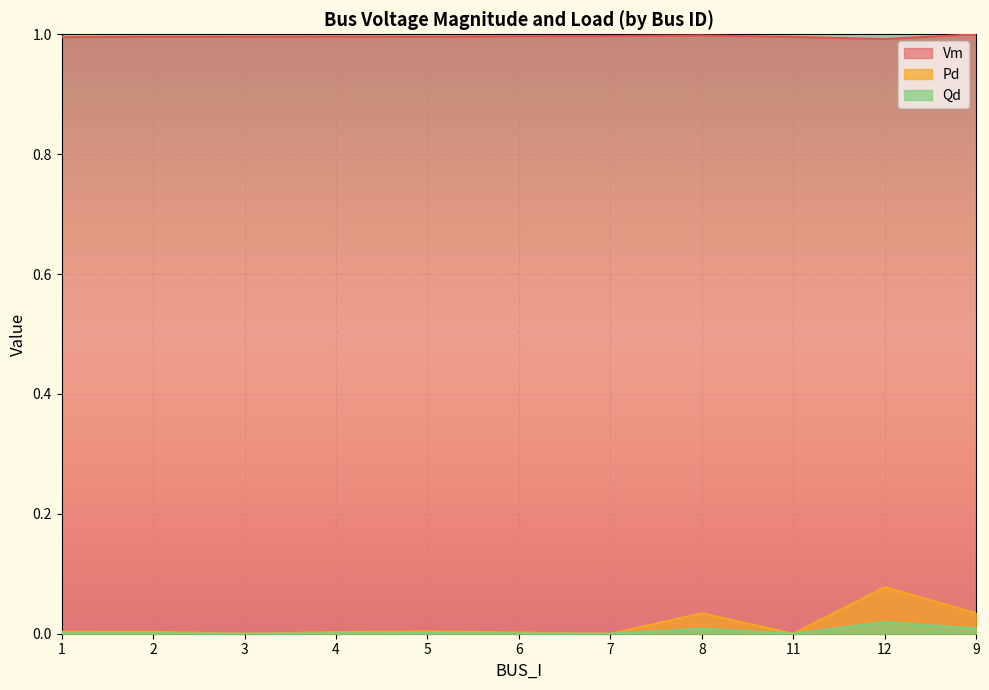

Reading left to right, extract all data points from this chart.

Vm: 1.0	1.0	1.0	1.0	1.0	1.0	1.0	1.0	1.0	1.0	1.0
Pd: 0.0	0.0	0.0	0.0	0.0	0.0	0.0	0.0	0.0	0.1	0.0
Qd: 0.0	0.0	0.0	0.0	0.0	0.0	0.0	0.0	0.0	0.0	0.0